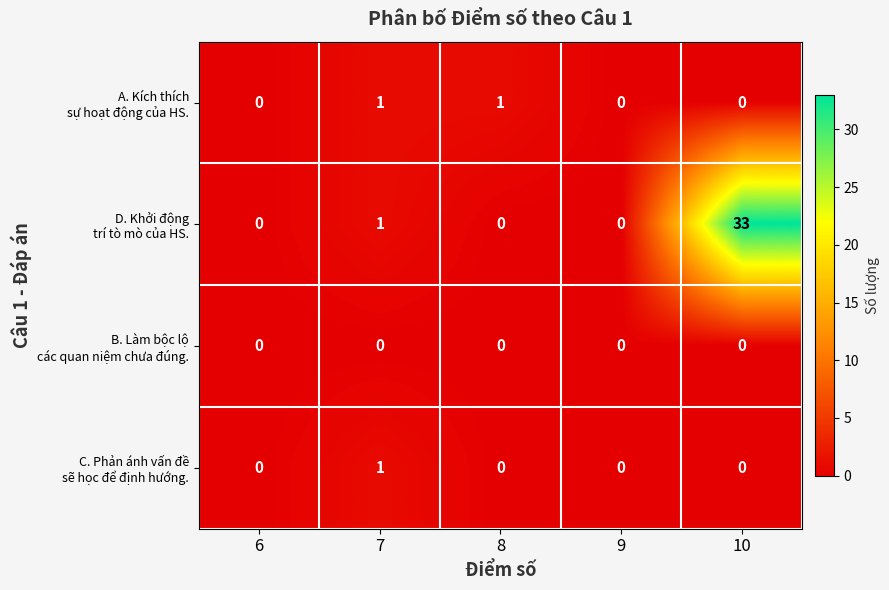

How many series are shown in this chart?

4